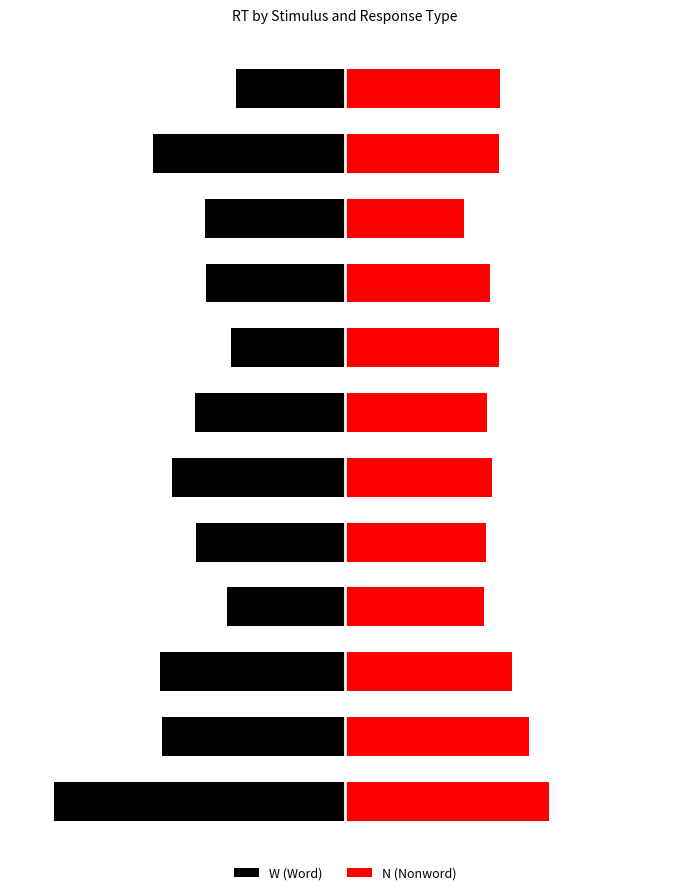

What is the sum of all W (Word) values?

-8.5